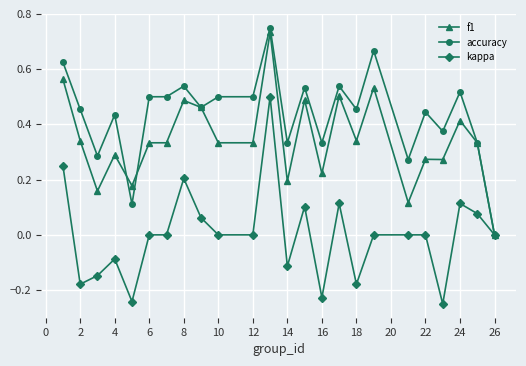

True or false: accuracy has more than 1 interior local peaks.

True